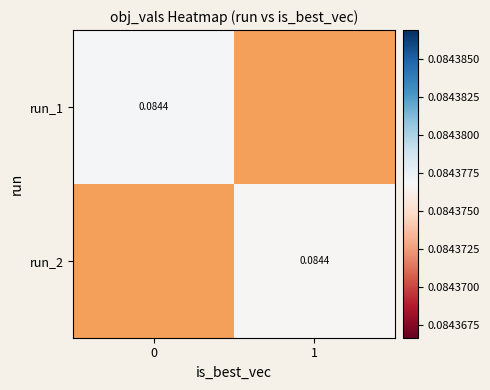

List the labels in order of run_1 value, smallest first.

0, 1